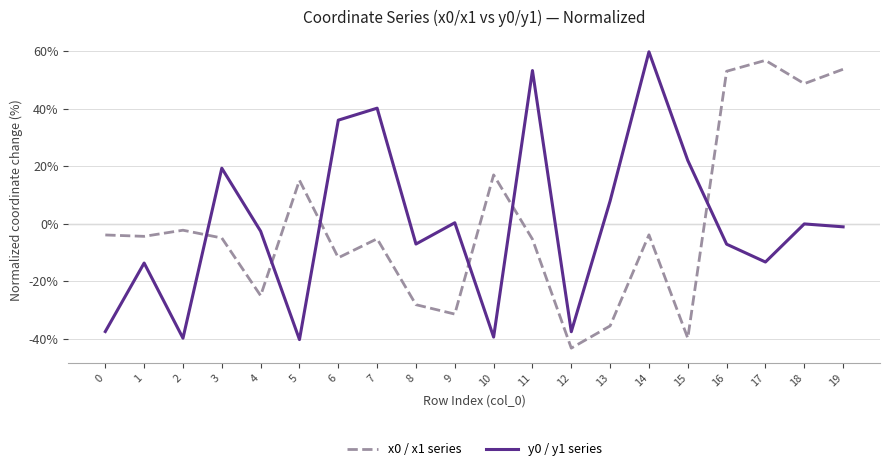

True or false: x0 / x1 series and y0 / y1 series intersect in this chart.

True